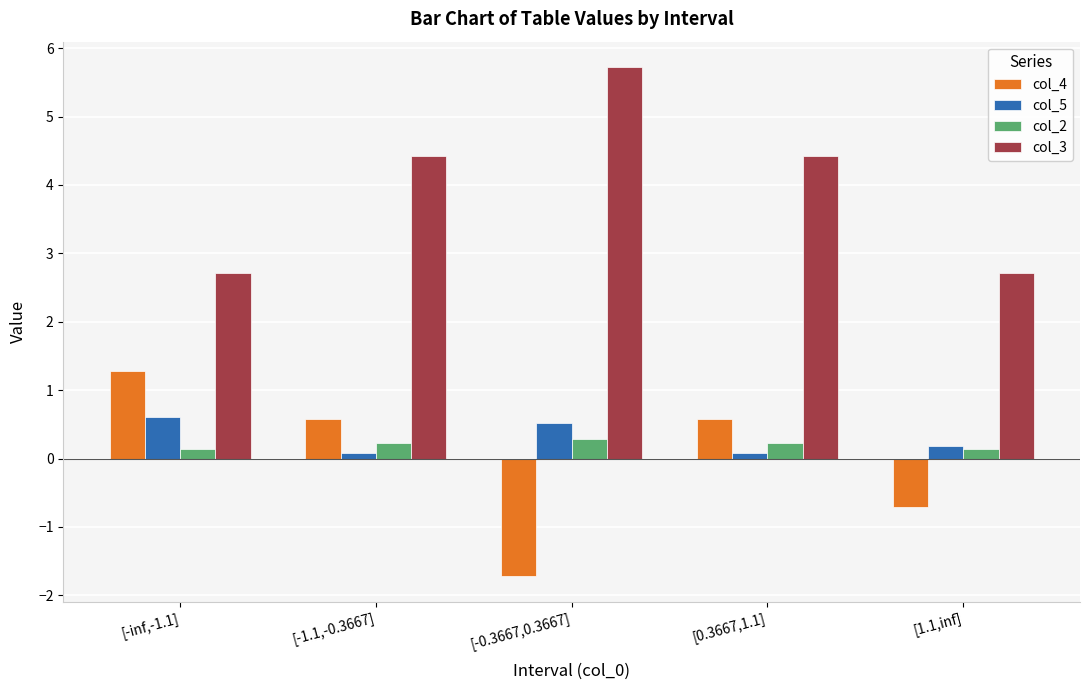

True or false: col_4 has a value of 0.6 at [0.3667,1.1].

True